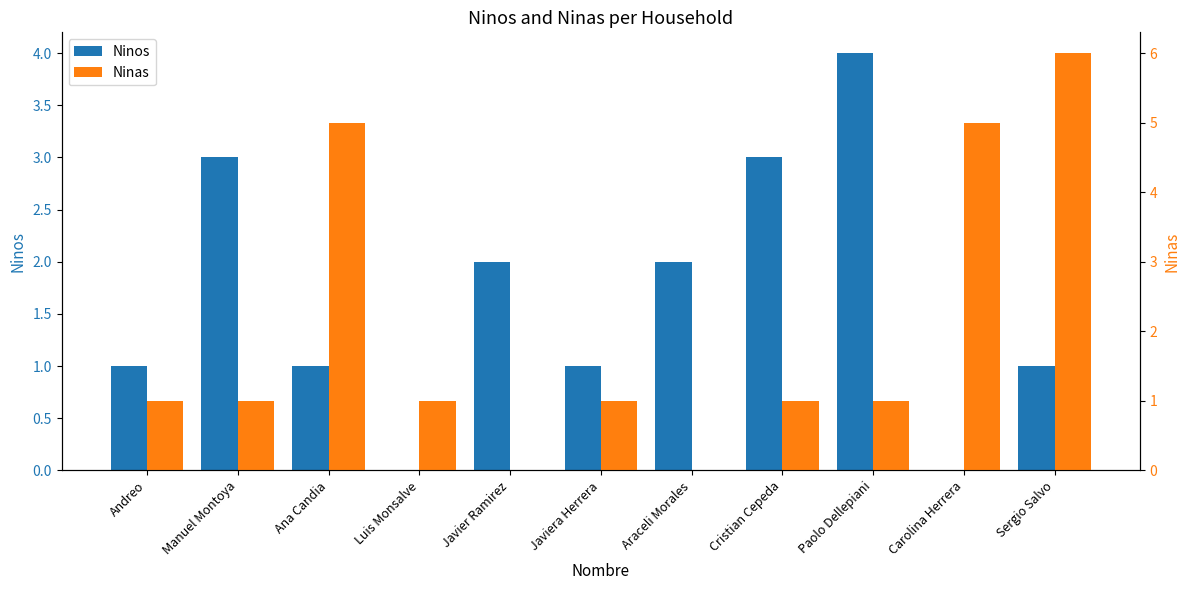

How many data points does each series have?

11